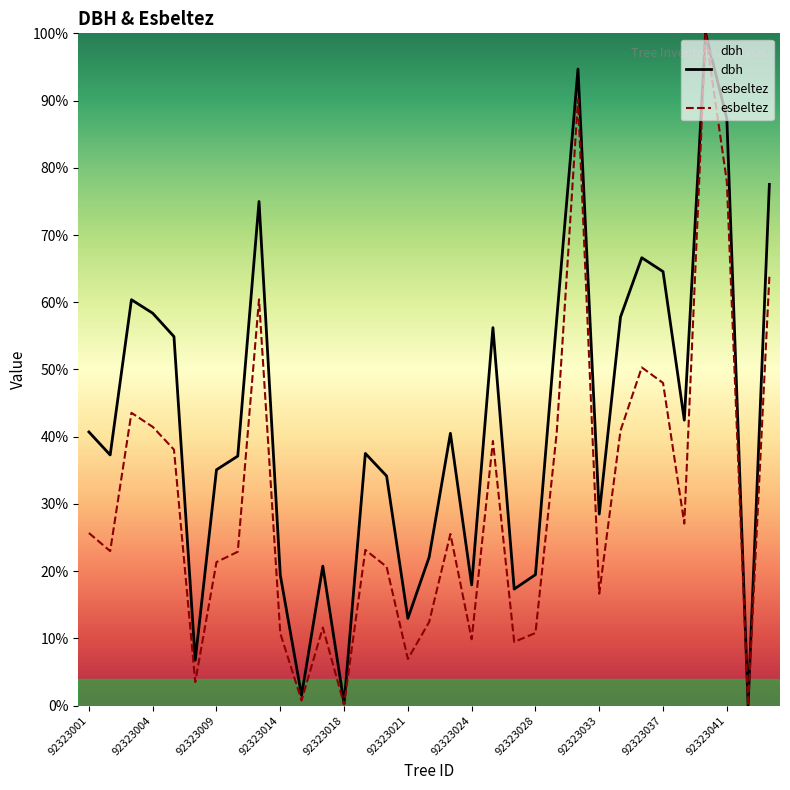

What is the value of the esbeltez point at the 8th from the left?

22.9